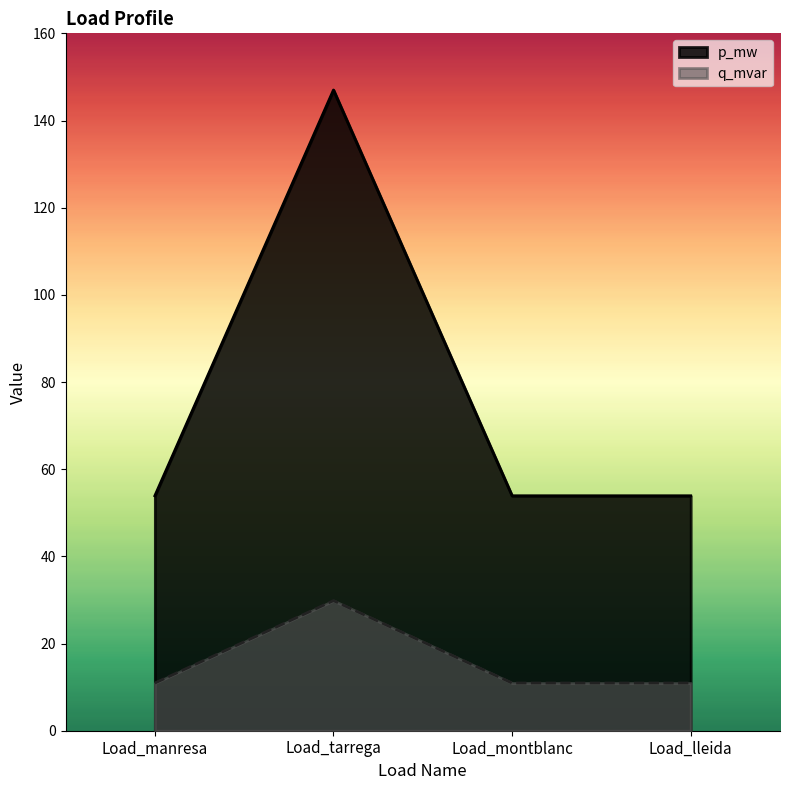

True or false: q_mvar and p_mw intersect in this chart.

False